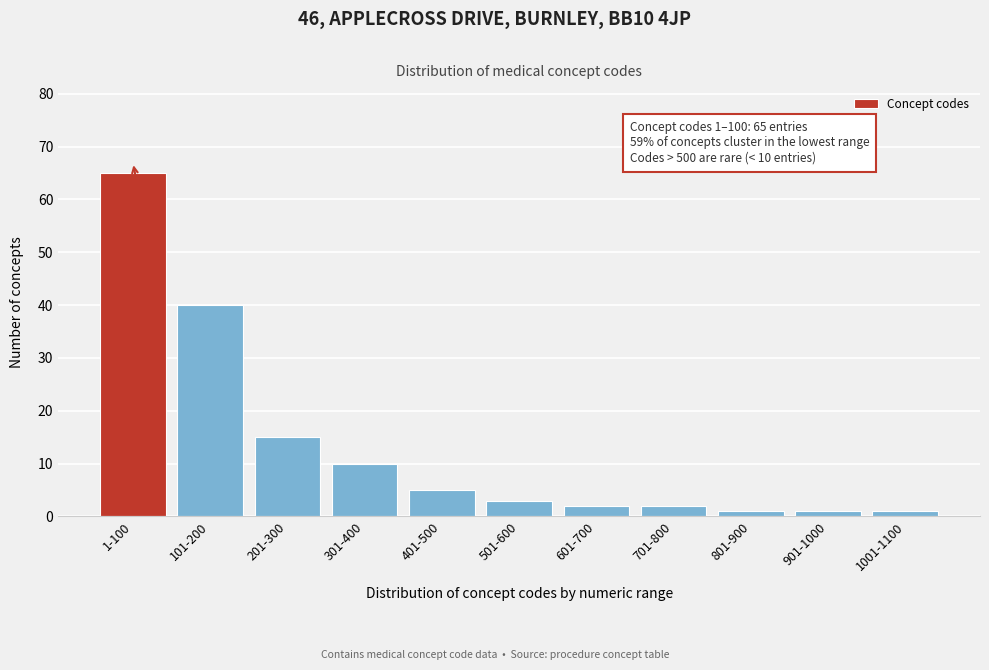

Reading left to right, list all the values displayed in this chart.

1-100=65	101-200=40	201-300=15	301-400=10	401-500=5	501-600=3	601-700=2	701-800=2	801-900=1	901-1000=1	1001-1100=1